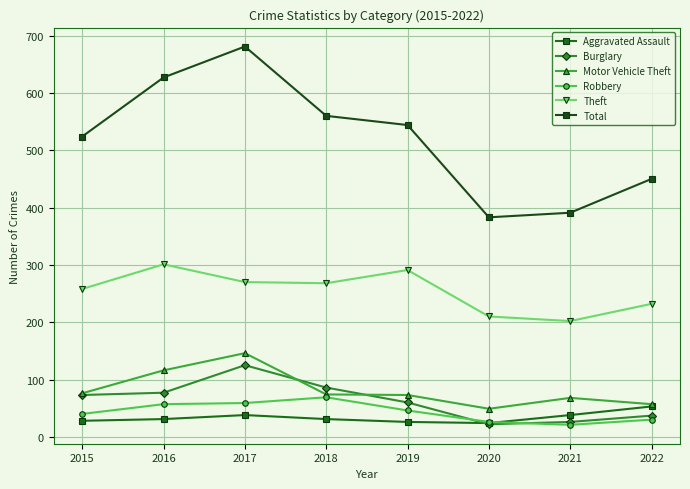

Which series has the largest range (max minus min)?

Total